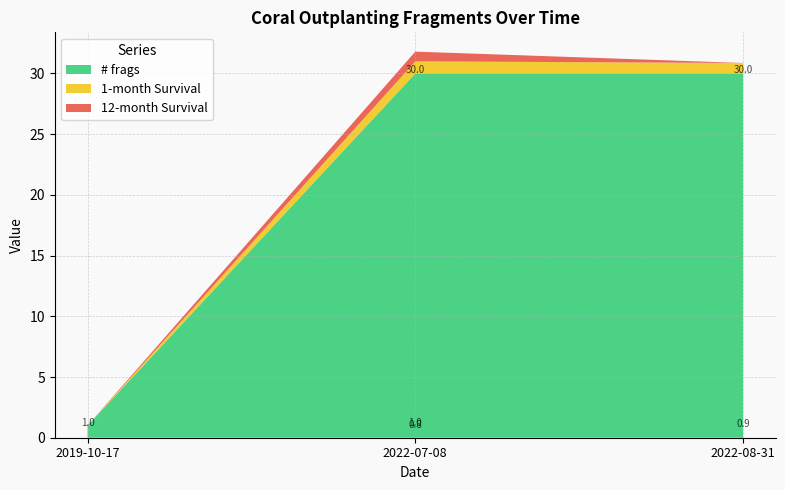

Reading left to right, transcribe all the data shown in this chart.

# frags: 1.0	30.0	30.0
1-month Survival: 0.0	1.0	0.9
12-month Survival: 0.0	0.8	0.0